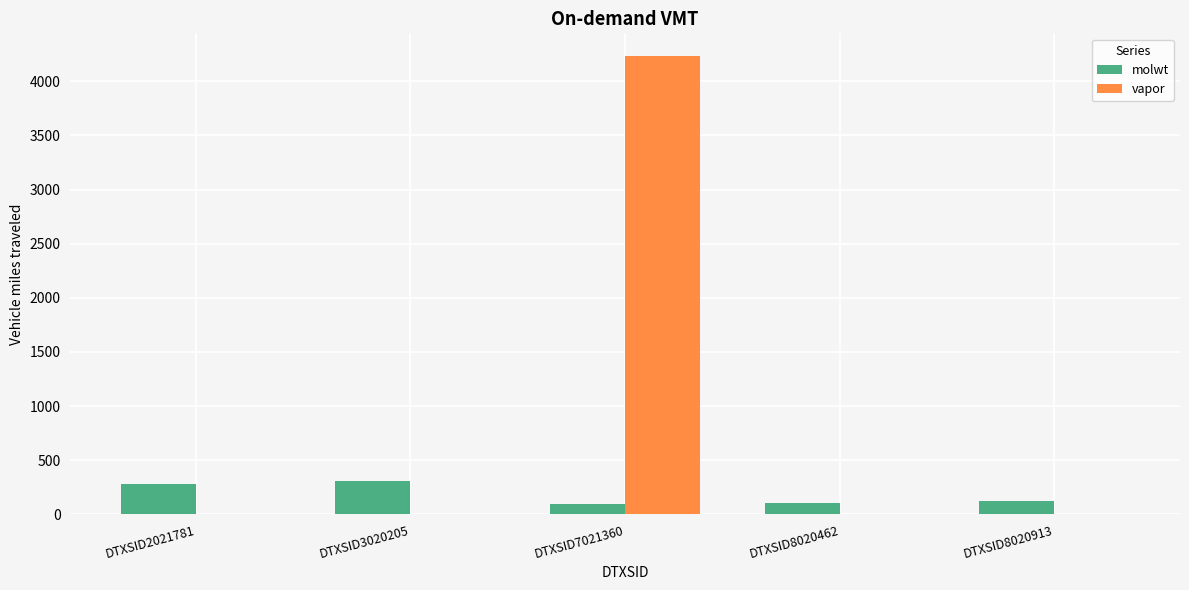

What is the greatest value displayed?

4231.5